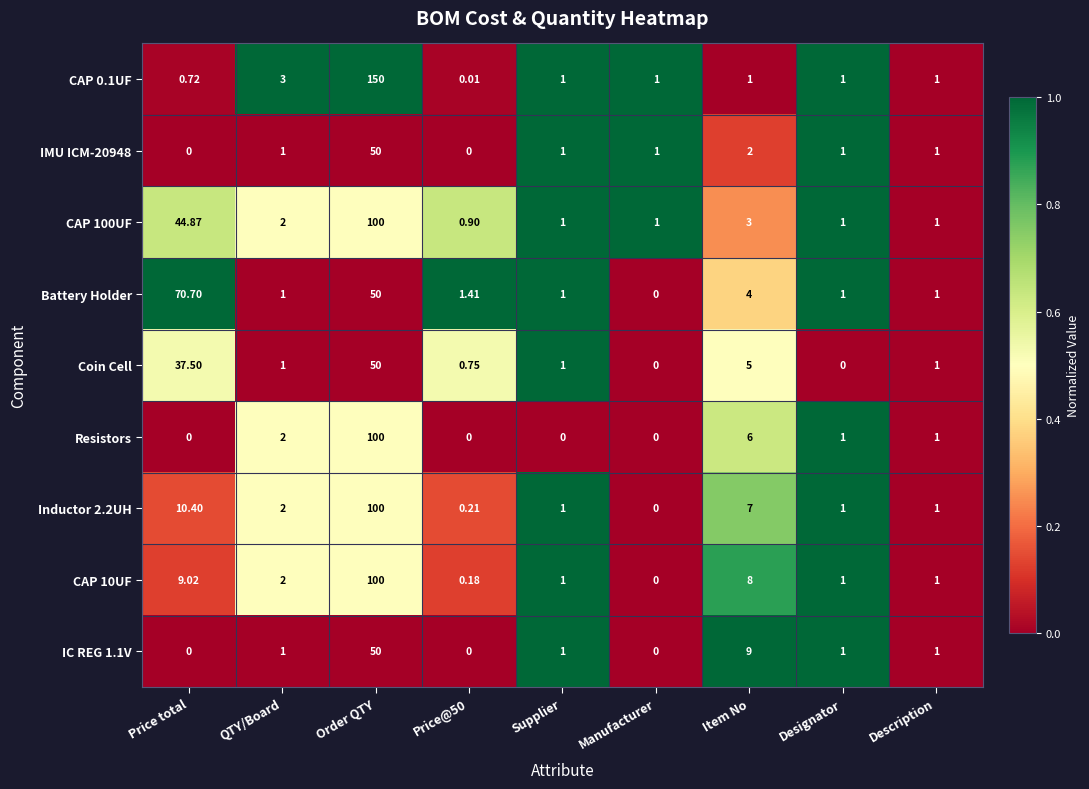

At which label does CAP 0.1UF reach its peak?

Order QTY